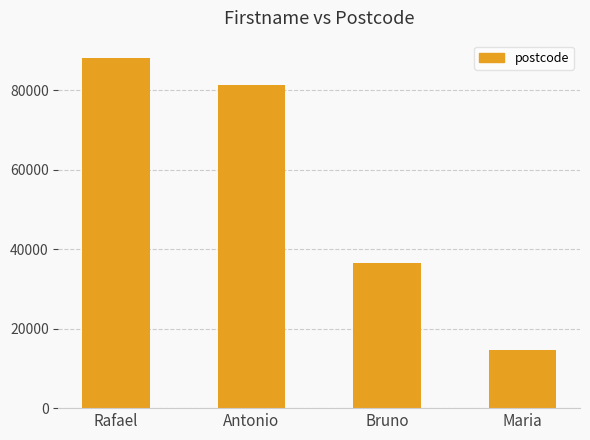

Reading right to left, list all the values displayed in this chart.

Maria=14569	Bruno=36558	Antonio=81365	Rafael=88060